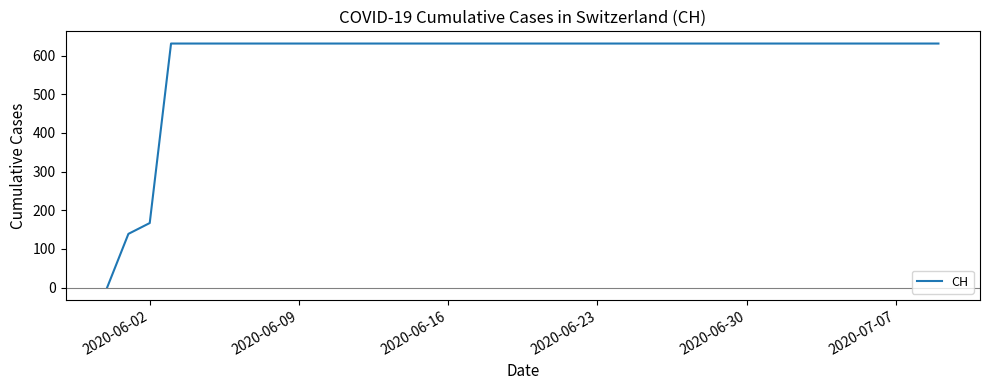

What is the difference between the maximum and minimum values?

631